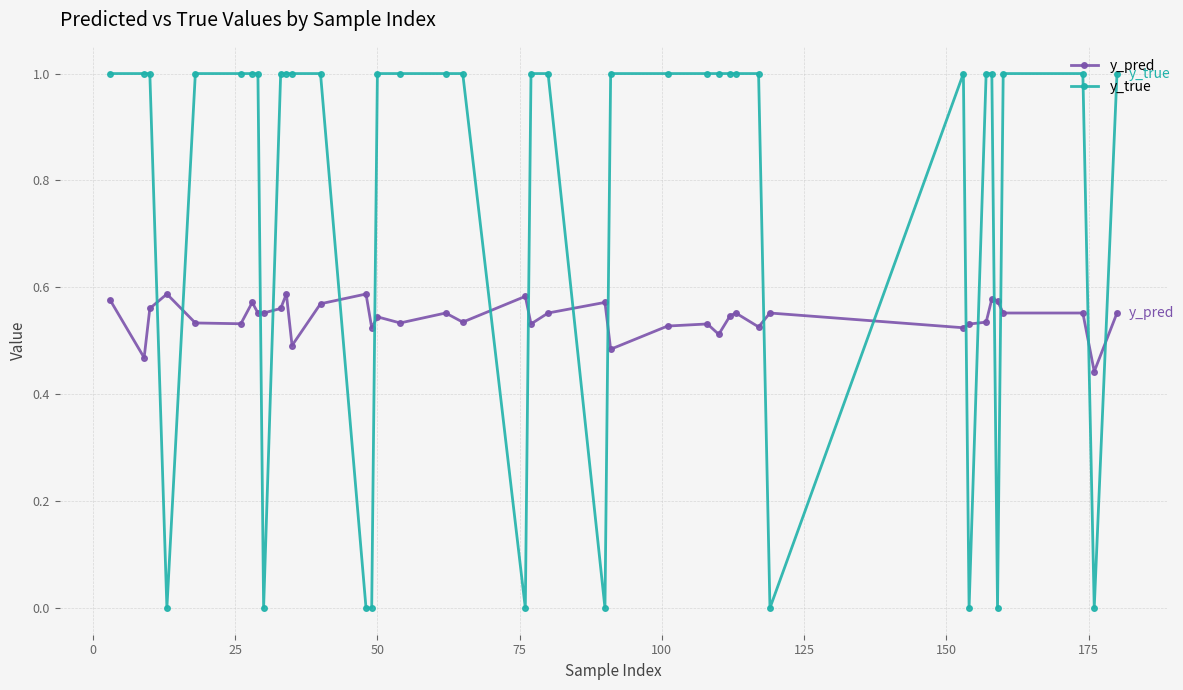

Which series ends up on top after the final intersection of y_pred and y_true?

y_true